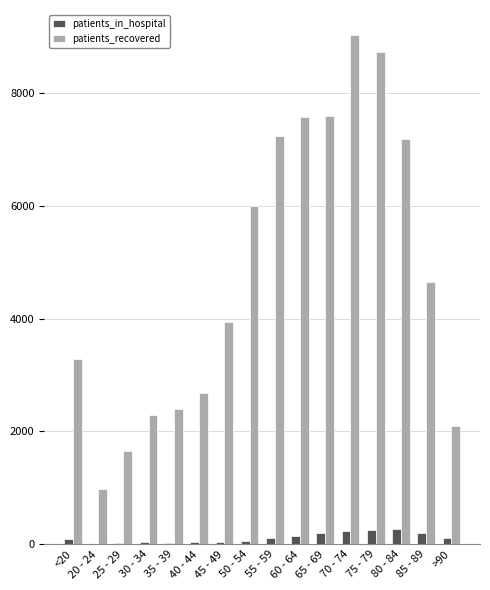

The value of patients_recovered at 25 - 29 is 594. True or false?

False